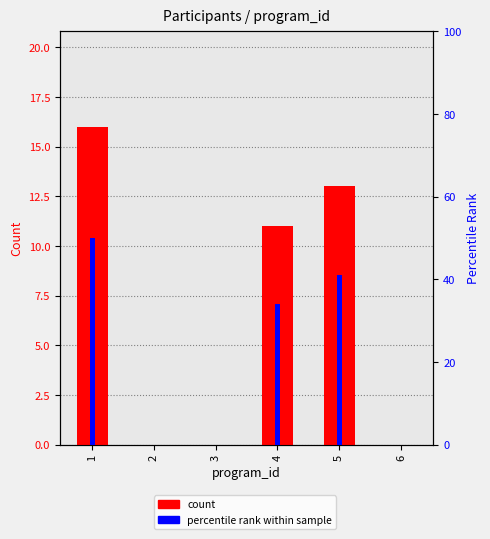

Rank the series at 6 from highest to lowest value.

count, percentile rank